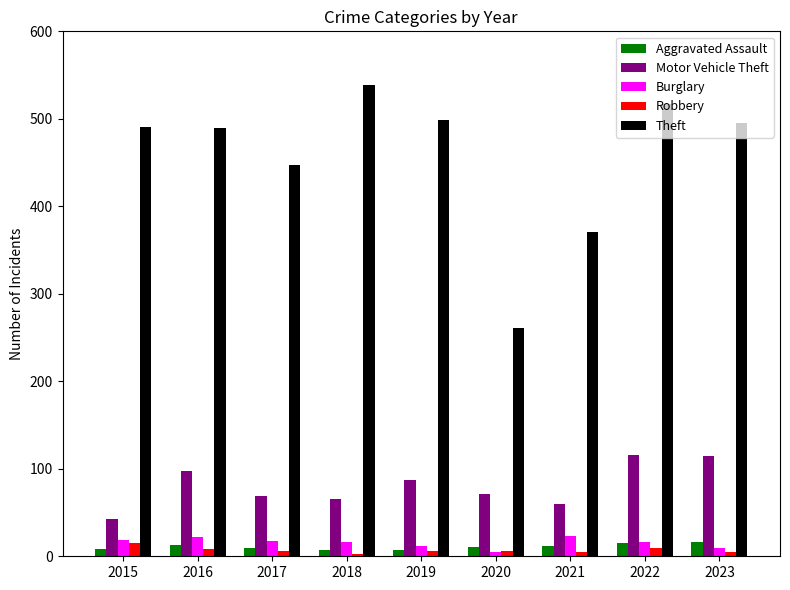

Count the number of categories in the chart.

9